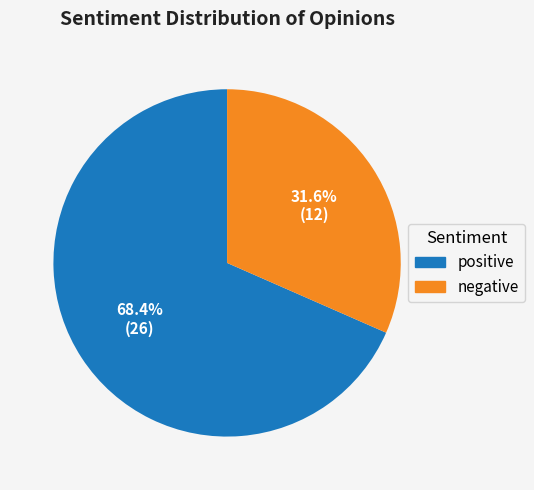

To the nearest percent, what is the combined percentage of positive and negative?

100%